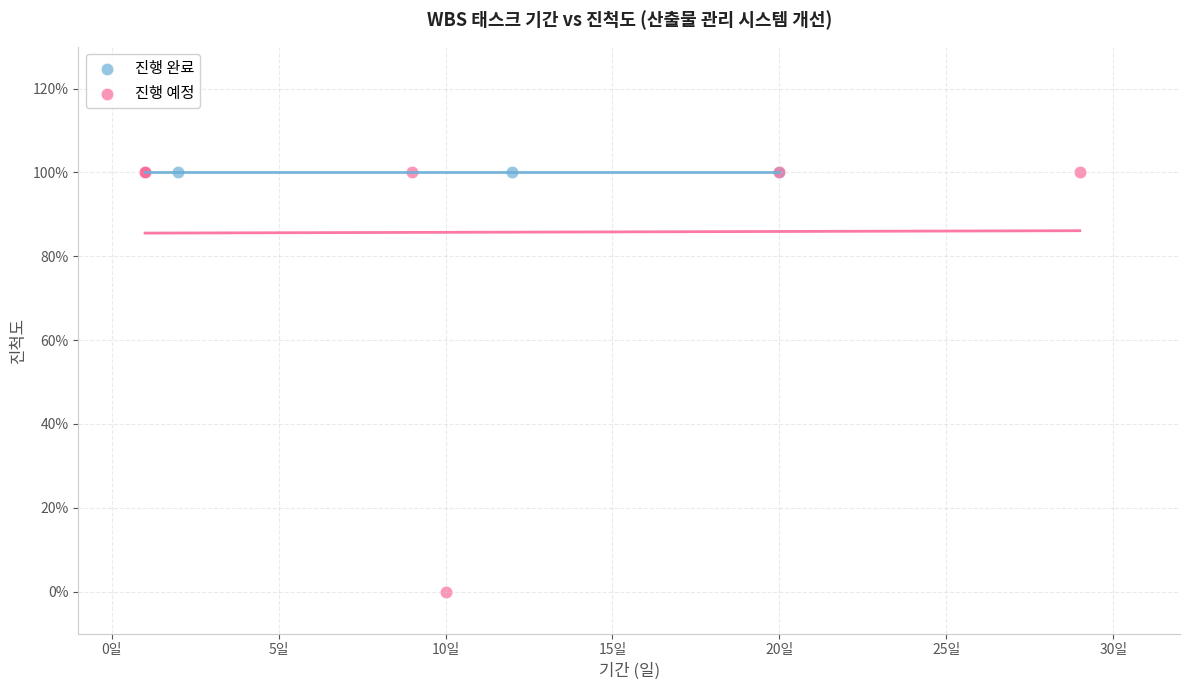

What are all the series names shown in the legend?

진행 완료, 진행 예정